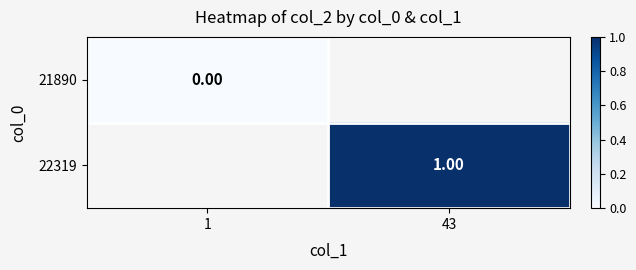

True or false: 22319 has a value of 1.7 at 43.

False